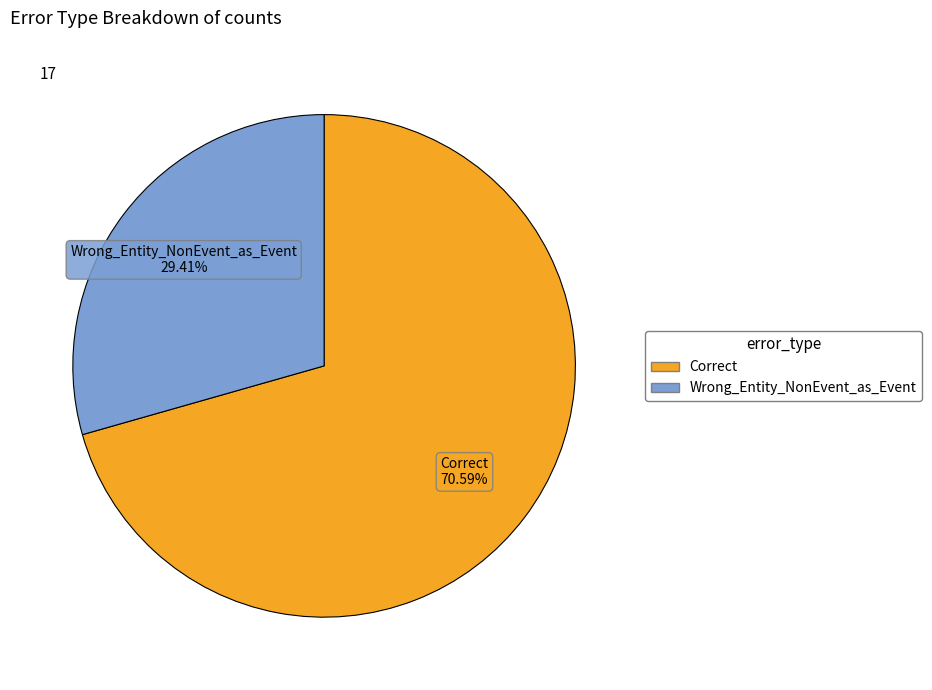

Which category accounts for the majority?

Correct